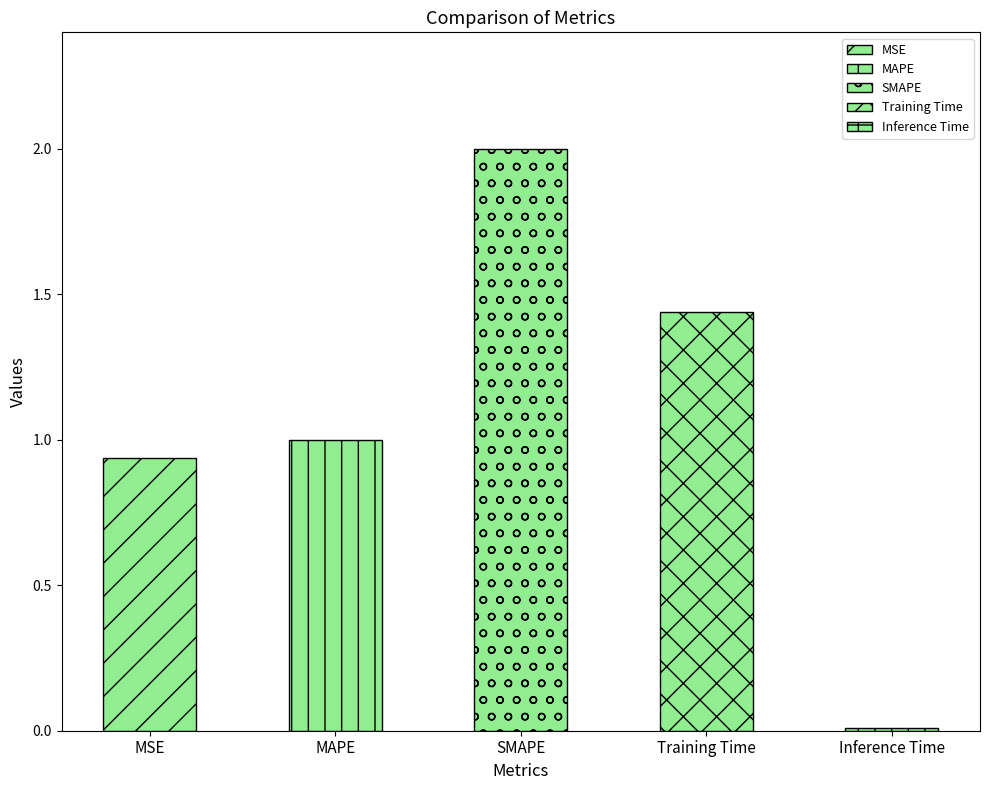

Where is the data nearest to the value 1?

MAPE